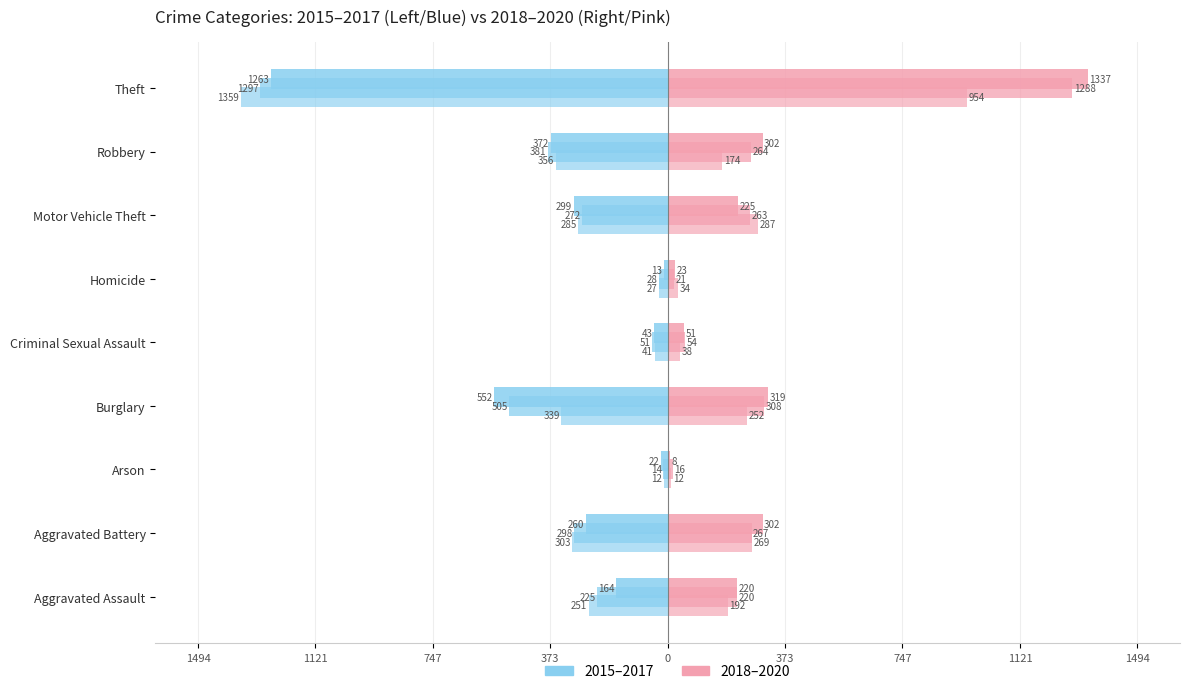

How many data points in 2015 (left) are less than -260?

4